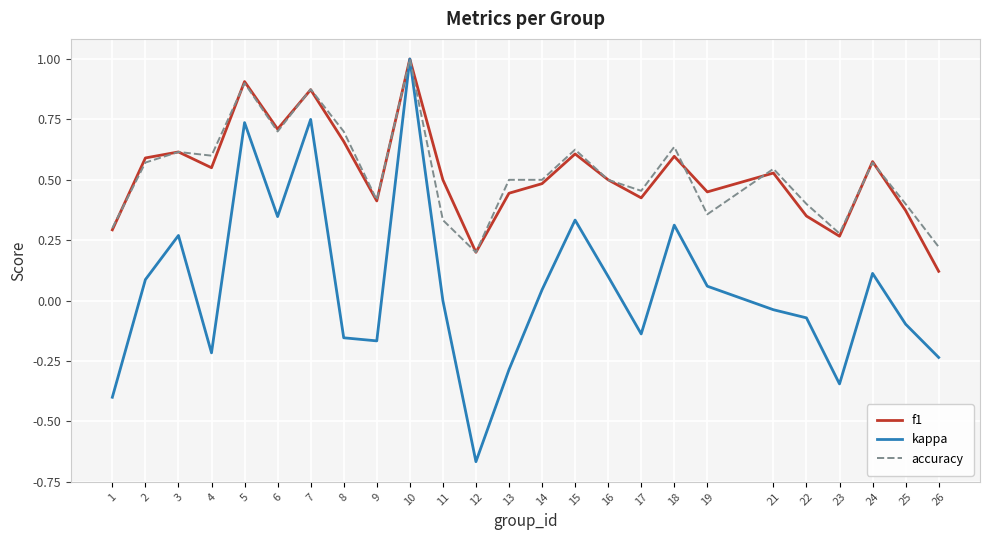

What is the maximum value for f1?

1.0